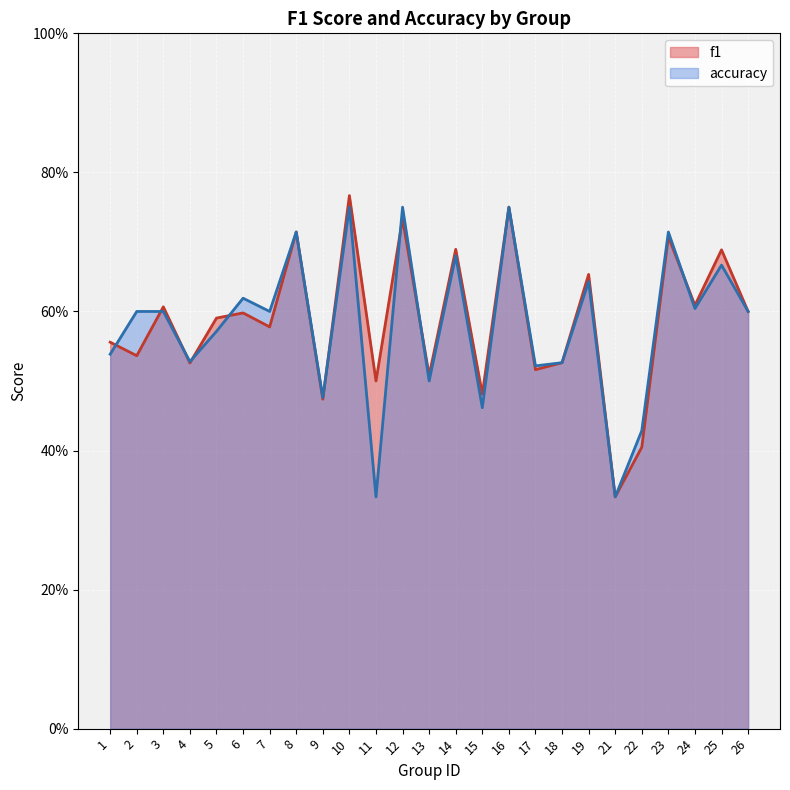

List the labels in order of f1 value, largest first.

10, 16, 12, 8, 23, 14, 25, 19, 24, 3, 26, 6, 5, 7, 1, 2, 18, 4, 17, 13, 11, 15, 9, 22, 21